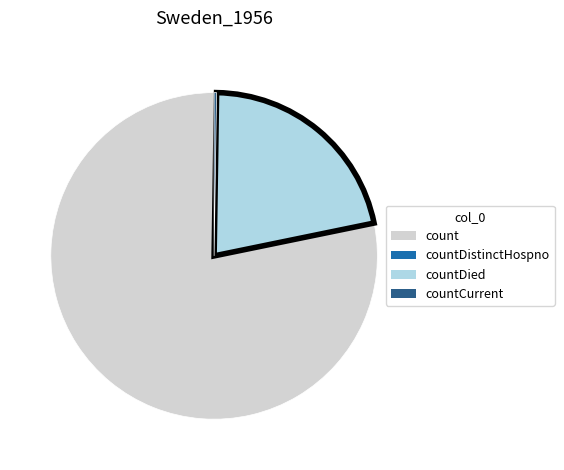

Is there any slice that represents more than half of the pie?

Yes